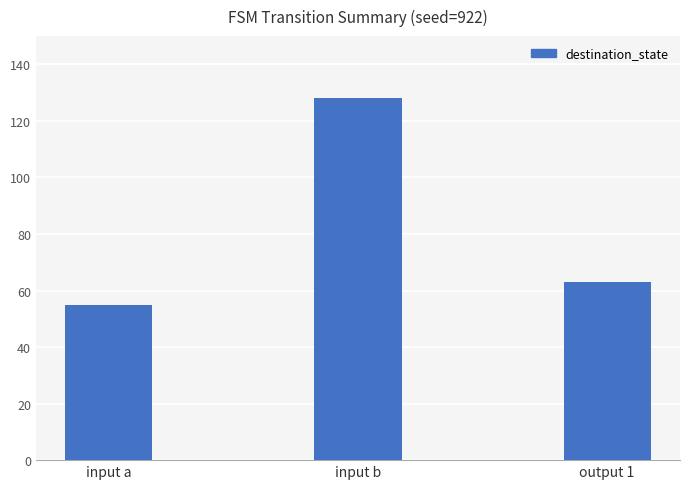

What is the minimum value shown in the chart?

55